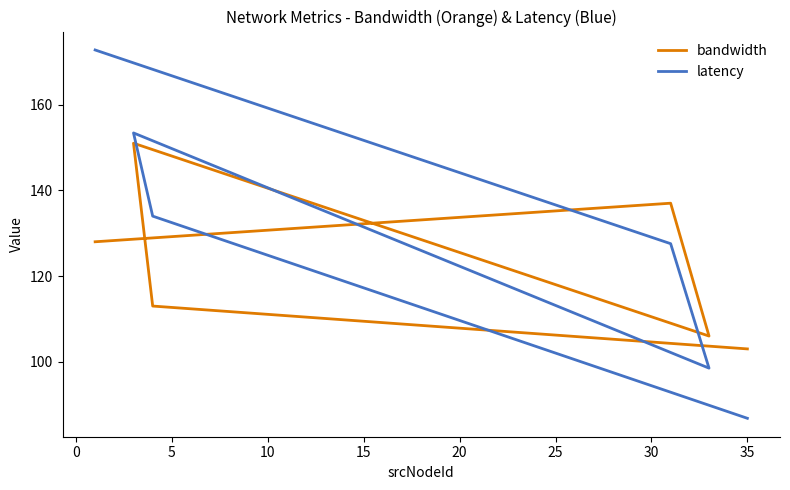

True or false: latency has more than 2 points higher than both neighbors.

False